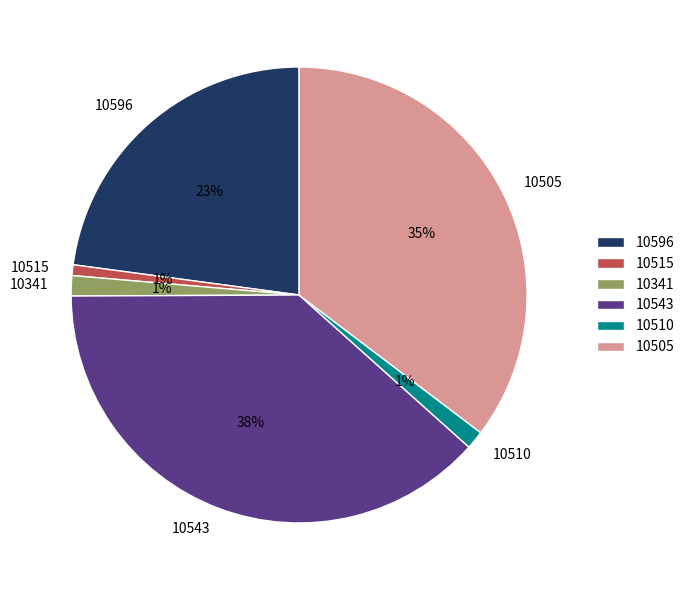

To the nearest percent, what is the average slice percentage?

17%